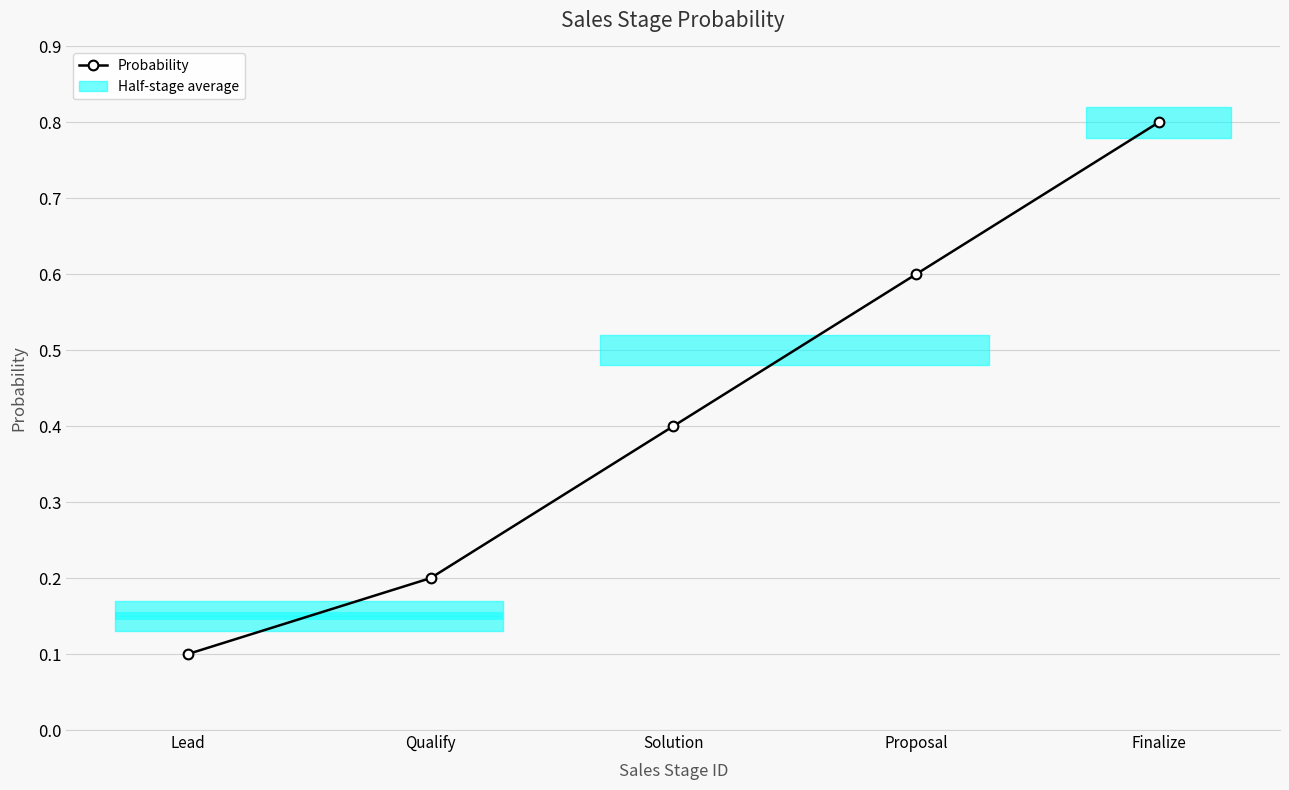

What is the difference between the values at Finalize and Proposal?

0.2